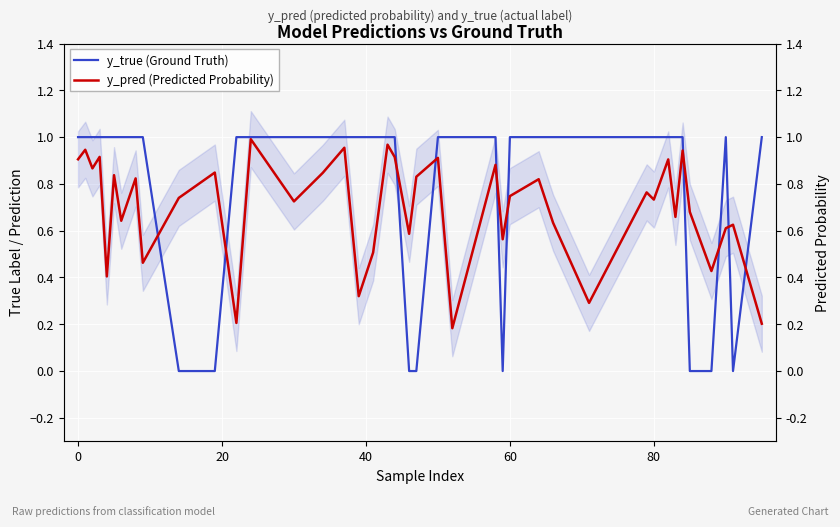

Reading right to left, extract all data points from this chart.

y_true (Ground Truth): 1.0	0.0	1.0	0.0	0.0	1.0	1.0	1.0	1.0	1.0	1.0	1.0	1.0	1.0	0.0	1.0	1.0	1.0	0.0	0.0	1.0	1.0	1.0	1.0	1.0	1.0	1.0	1.0	1.0	0.0	0.0	1.0	1.0	1.0	1.0	1.0	1.0	1.0	1.0	1.0
y_pred (Predicted Probability): 0.2	0.6	0.6	0.4	0.7	0.9	0.7	0.9	0.7	0.8	0.3	0.6	0.8	0.7	0.6	0.9	0.2	0.9	0.8	0.6	0.9	1.0	0.5	0.3	1.0	0.8	0.7	1.0	0.2	0.8	0.7	0.5	0.8	0.6	0.8	0.4	0.9	0.9	0.9	0.9